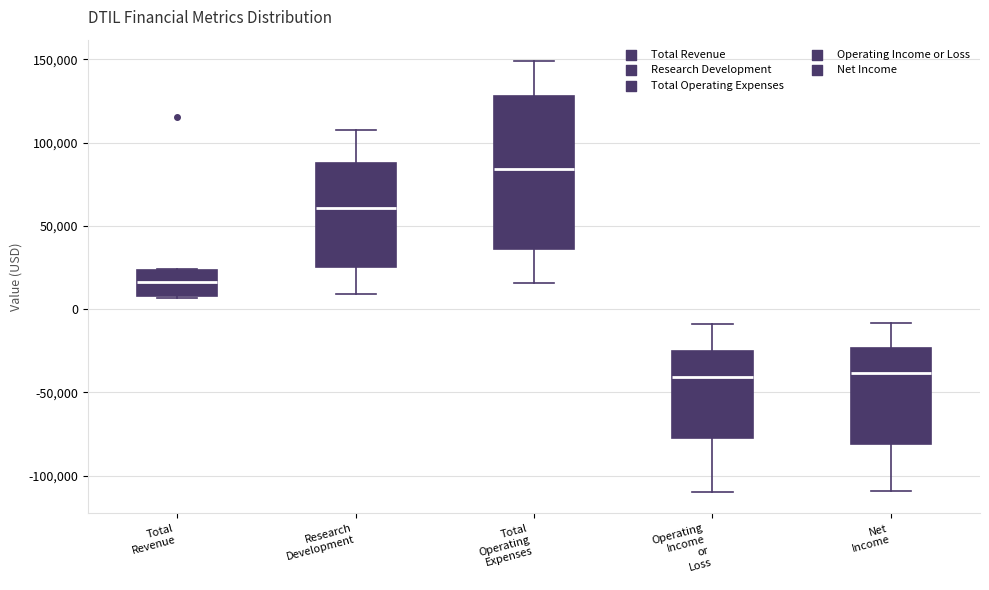

Reading left to right, read every box against the y-axis: the position of its median line, the range the box covers, and the ends of its whiskers. The values are not printed on the chart, so give them approximately, as read against the axis.

Total Revenue: median 15000, box 10000 to 25000, whiskers 5000 to 25000
Research Development: median 60000, box 25000 to 90000, whiskers 10000 to 110000
Total Operating Expenses: median 85000, box 35000 to 130000, whiskers 15000 to 150000
Operating Income or Loss: median -40000, box -75000 to -25000, whiskers -110000 to -10000
Net Income: median -40000, box -80000 to -25000, whiskers -110000 to -10000